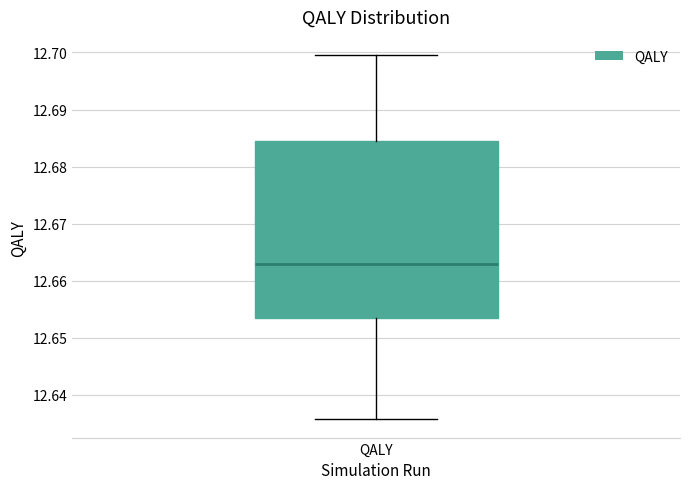

Where is the upper edge of the box for QALY on the y-axis? The values are not printed on the chart, so give them approximately, as read against the axis.

12.684